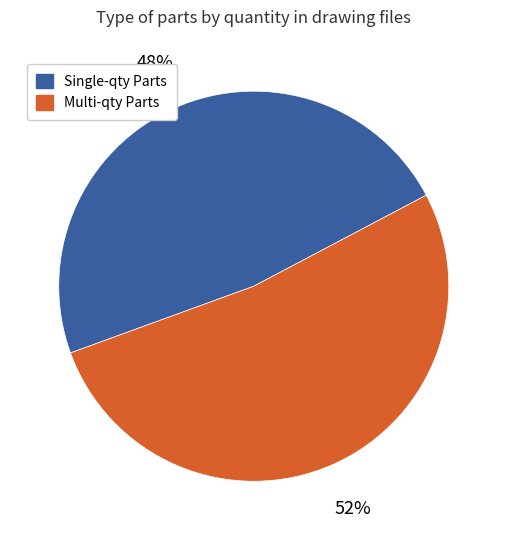

Does any single category account for the majority?

Yes